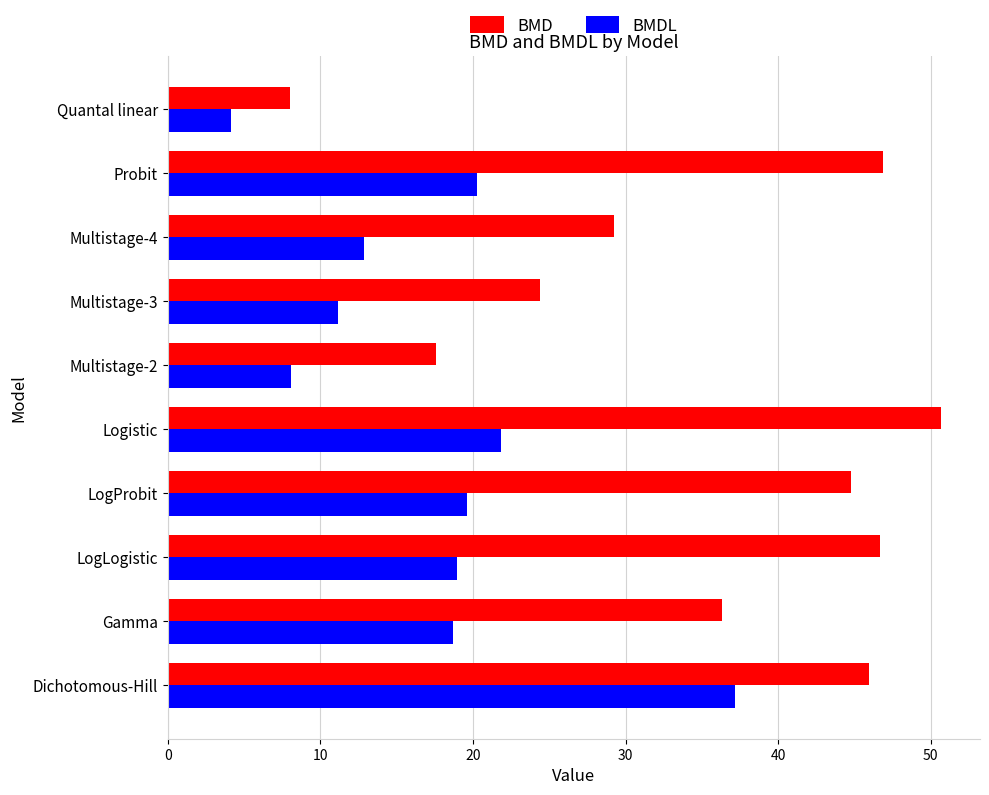

How many values in the BMD series are below 44?

5